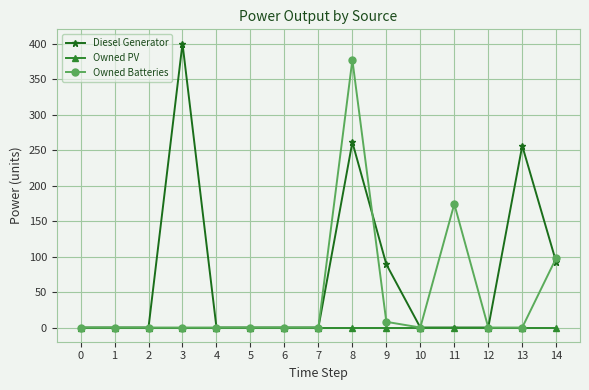

Which series has the widest spread of values?

Diesel Generator